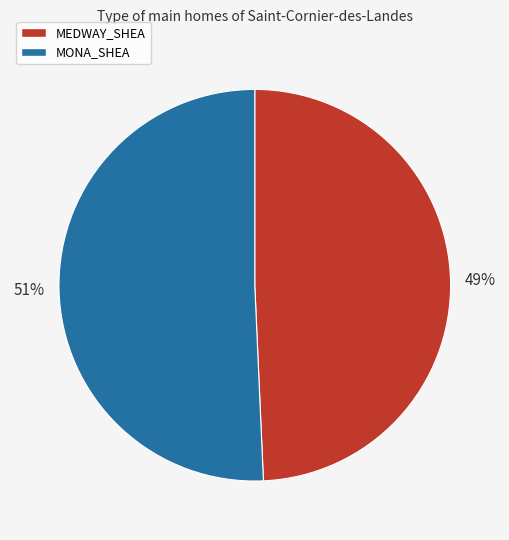

To the nearest percent, what is the combined percentage of MEDWAY_SHEA and MONA_SHEA?

100%